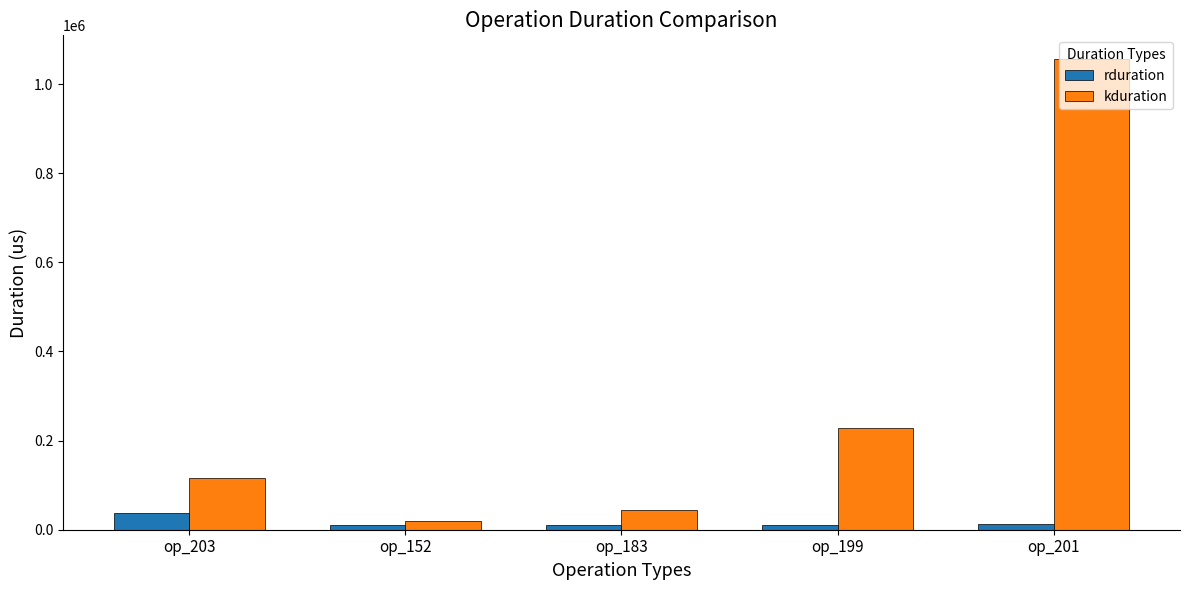

What value does the kduration series have at op_203, to the nearest 100?

116500